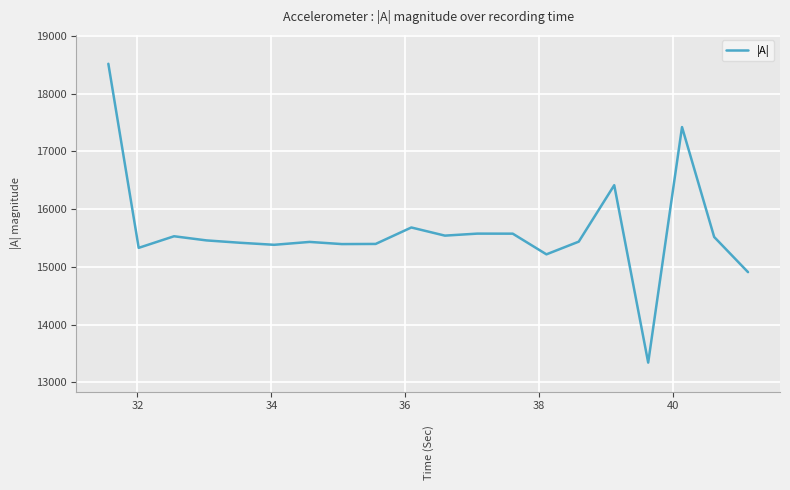

What is the greatest value displayed?

18515.4